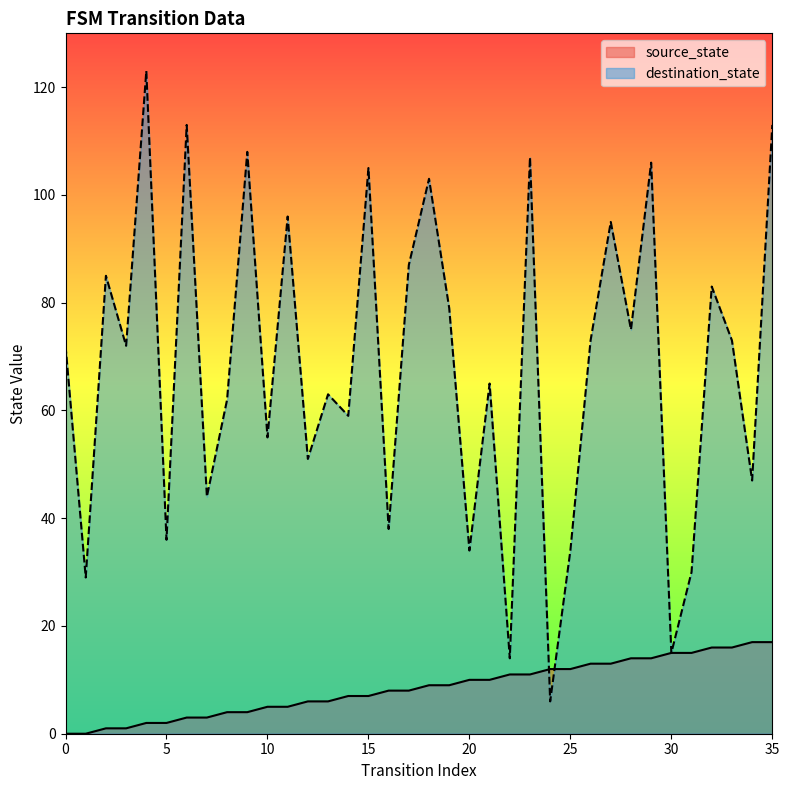

Reading left to right, list all the values displayed in this chart.

source_state: 0	0	1	1	2	2	3	3	4	4	5	5	6	6	7	7	8	8	9	9	10	10	11	11	12	12	13	13	14	14	15	15	16	16	17	17
destination_state: 72	29	85	72	123	36	113	44	62	108	55	96	51	63	59	105	38	87	103	79	34	65	14	107	6	34	73	95	75	106	15	30	83	73	47	113